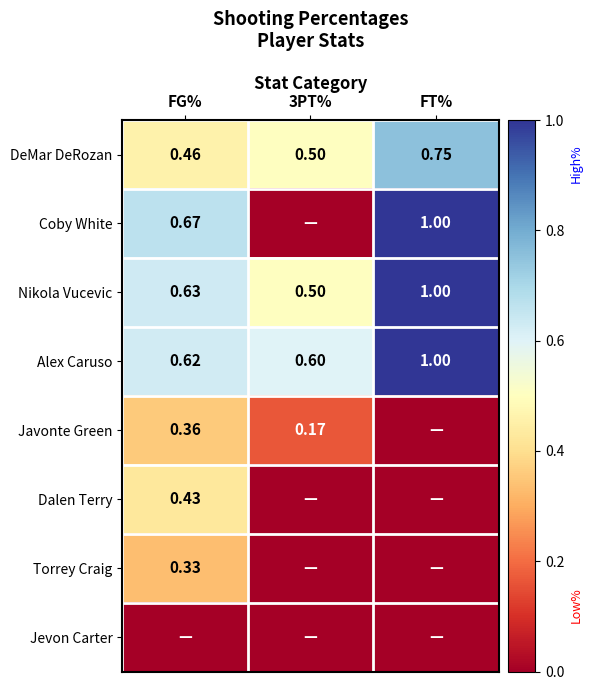

Between FT% and 3PT%, which is larger?

FT%